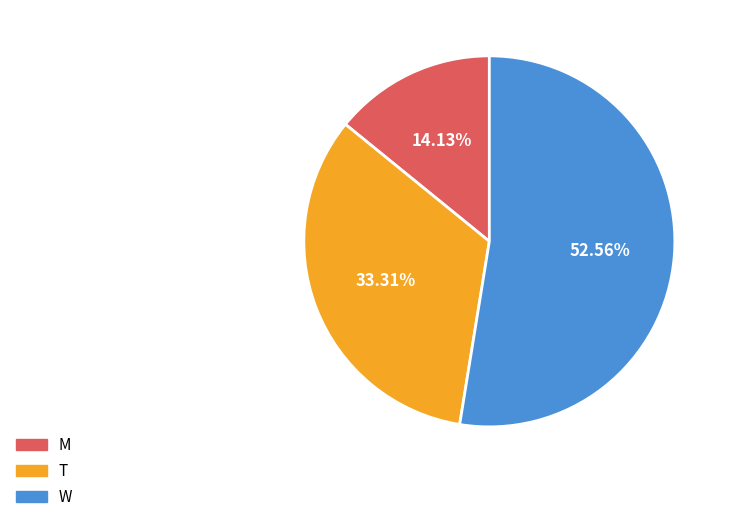

The W slice represents 63% of the pie. True or false?

False